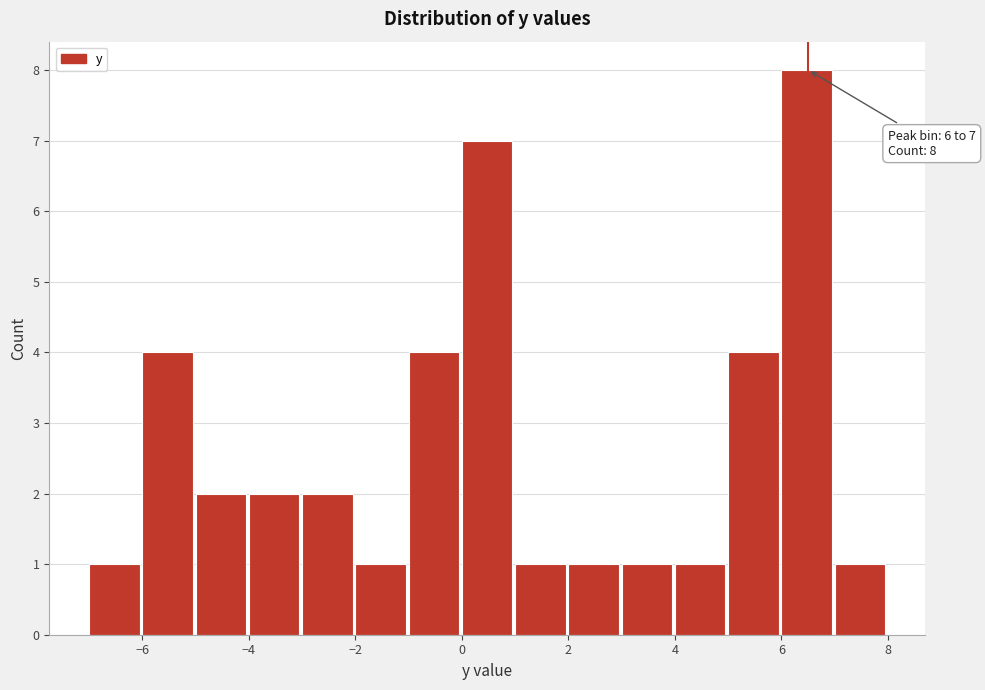

Which range on the x-axis has the tallest bar?

6 to 7